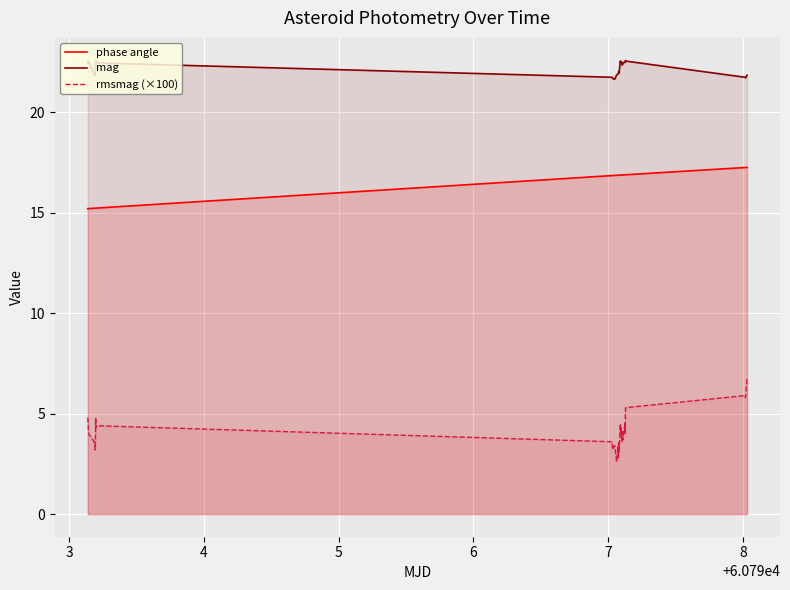

How many lines are shown in the chart?

3